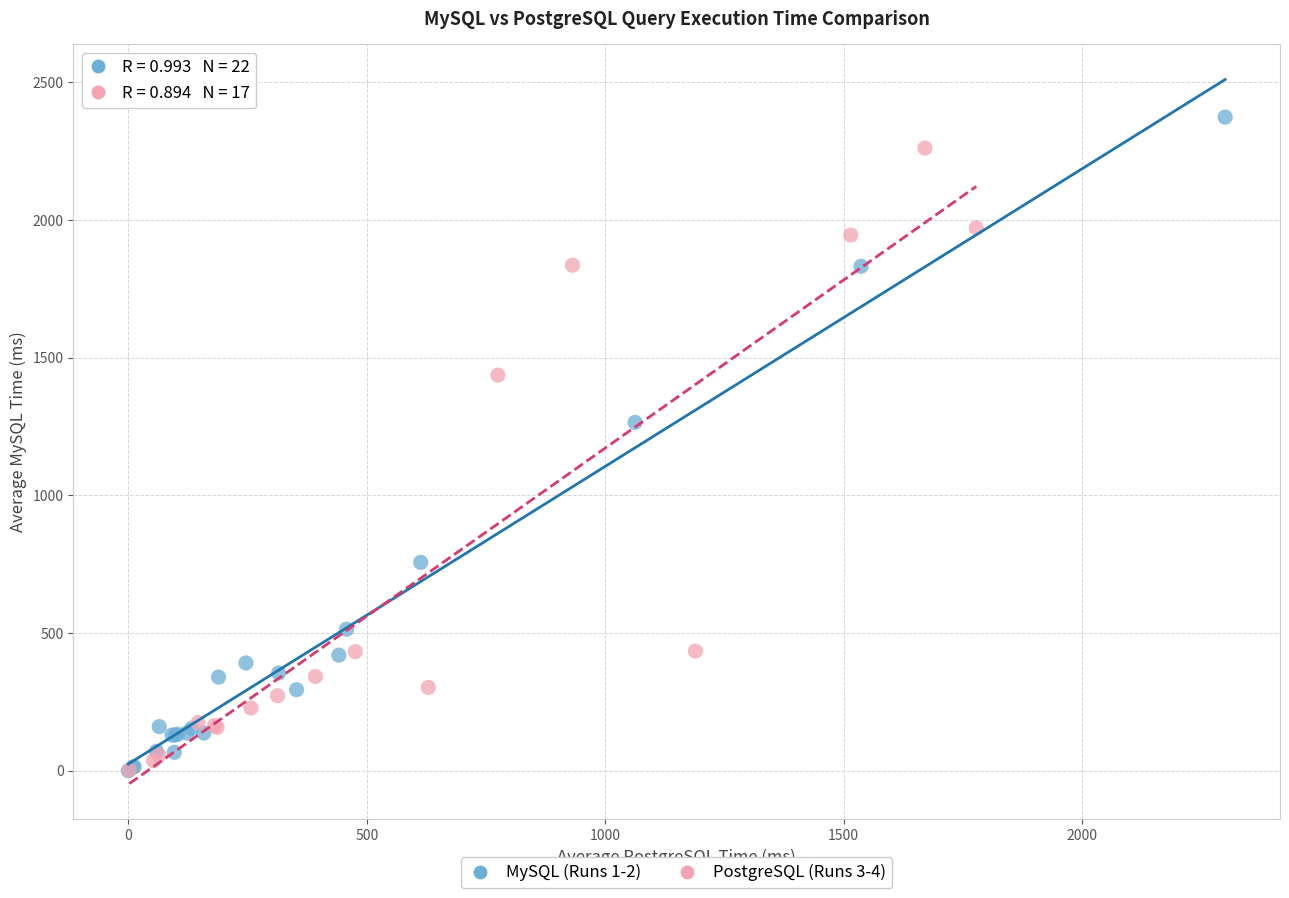

Which series reaches the maximum Y coordinate?

MySQL (Runs 1-2)